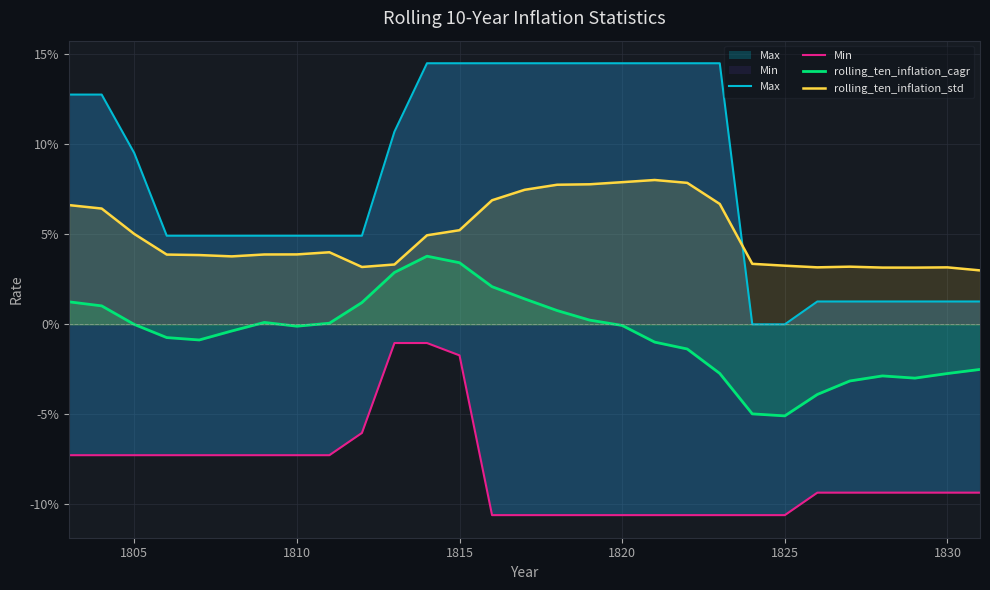

True or false: Min has more than 2 interior local peaks.

False